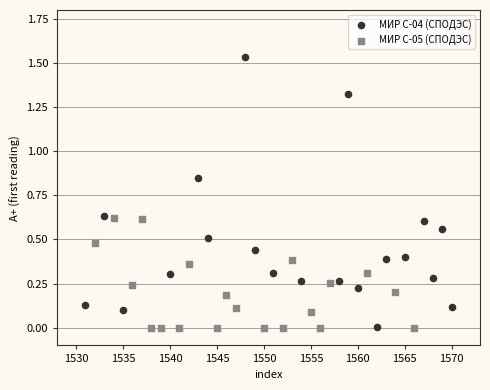

Which series has the largest Y range (max minus min)?

МИР С-04 (СПОДЭС)